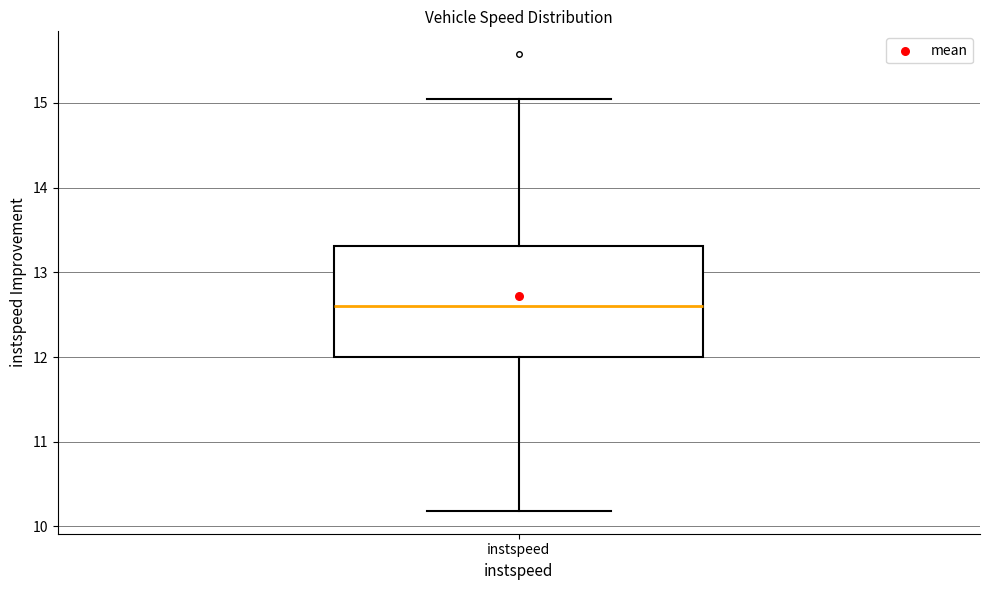

Where is the lower edge of the box for instspeed on the y-axis? The values are not printed on the chart, so give them approximately, as read against the axis.

12.0